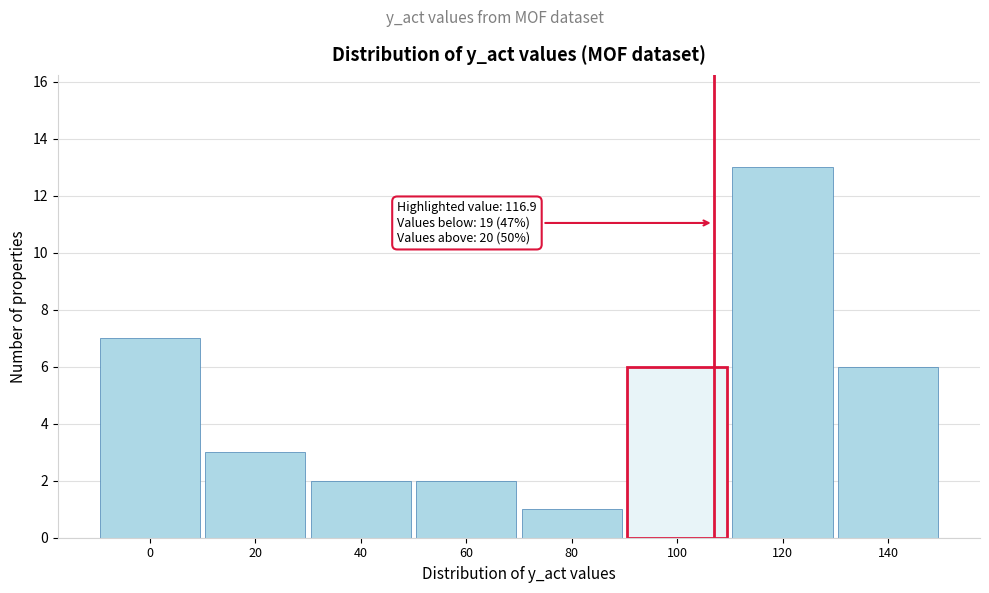

Reading left to right, transcribe all the data shown in this chart.

7	3	2	2	1	6	13	6